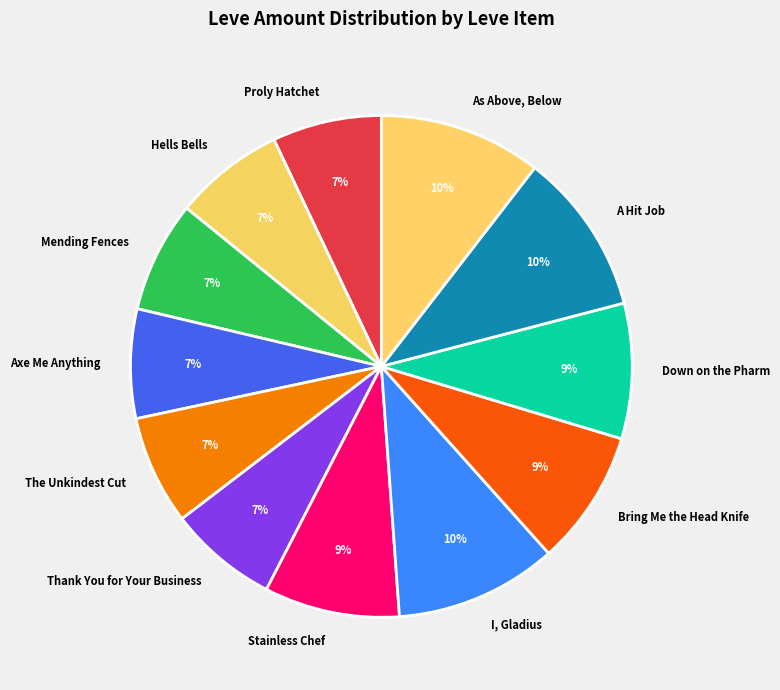

To the nearest percent, what is the difference between the largest and smallest slice percentages?

3%